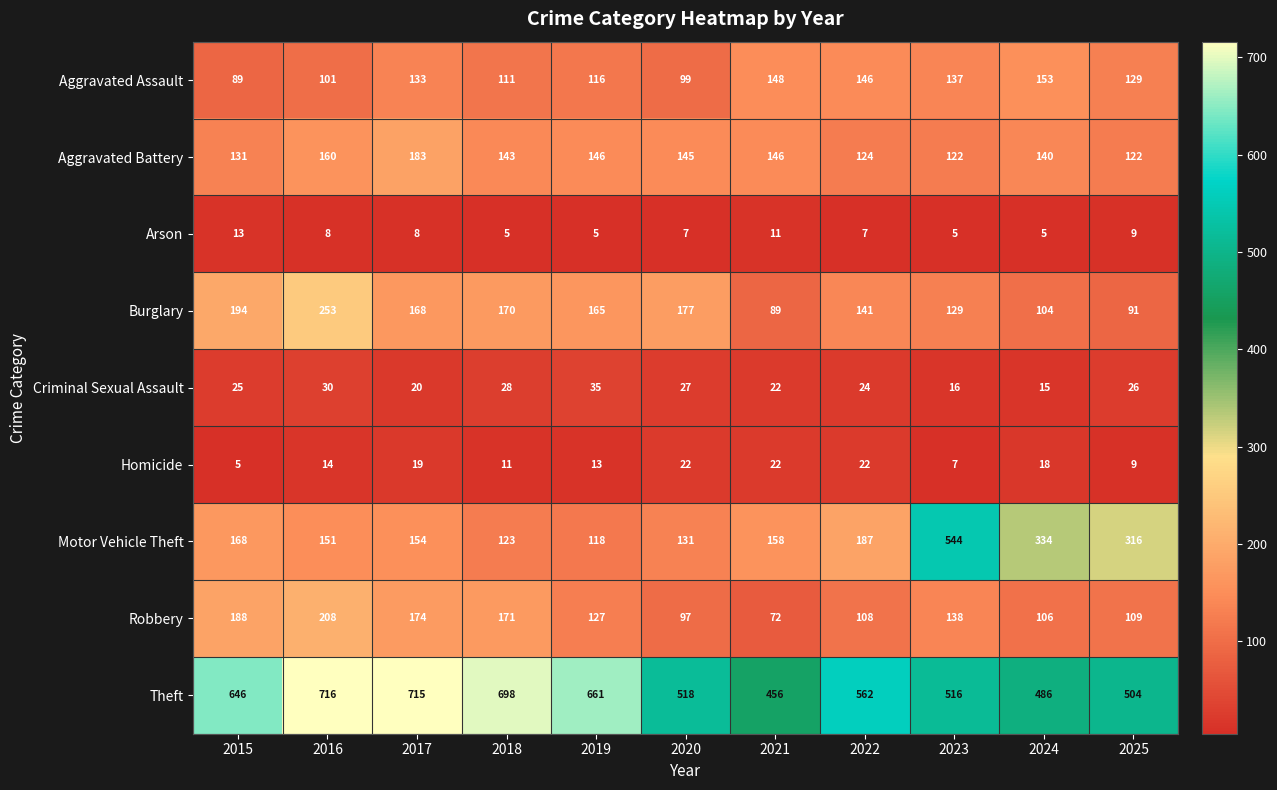

What is the total value across all series at 2015?

1459